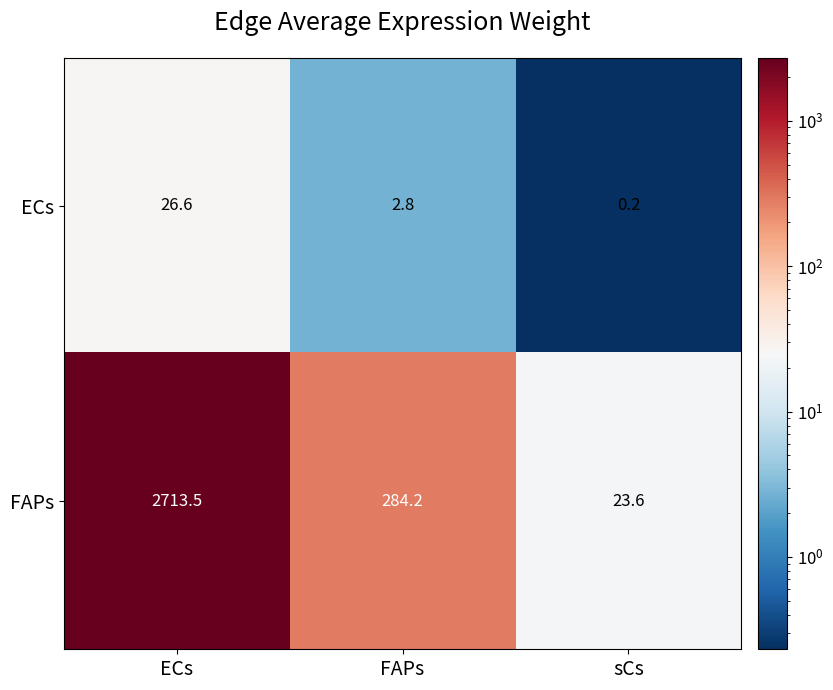

True or false: ECs has a value of 2.8 at FAPs.

True